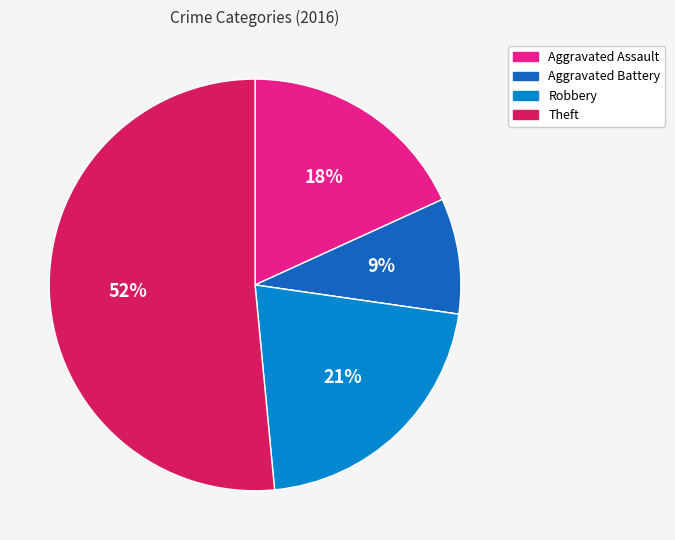

To the nearest percent, what is the difference between the largest and smallest slice percentages?

52%